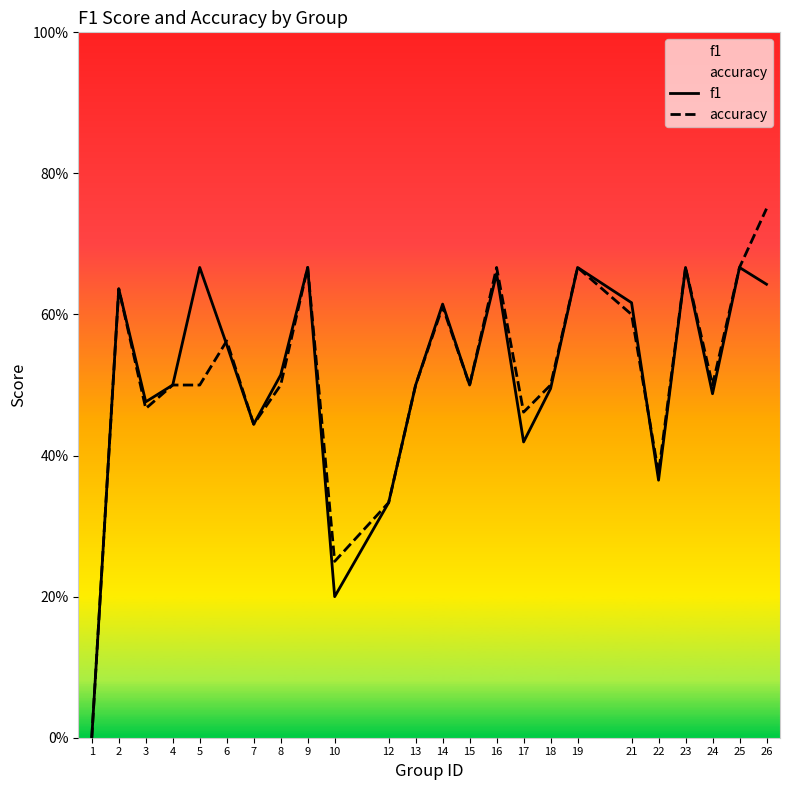

What is the value of the f1 point at the 13th from the left?

0.6